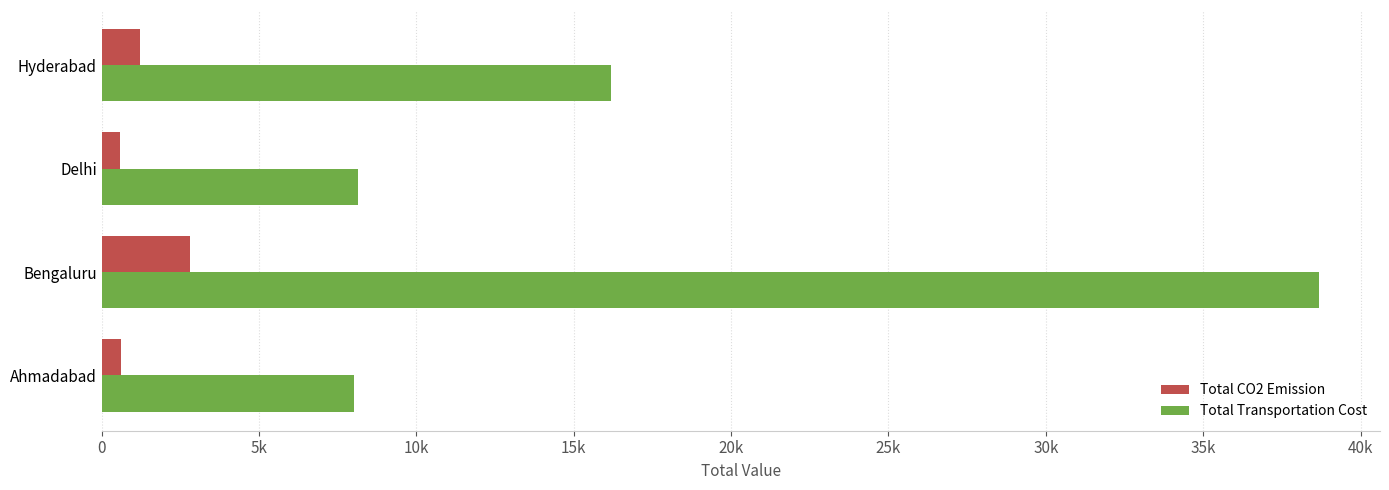

At which label is Total CO2 Emission closest to 1687?

Hyderabad